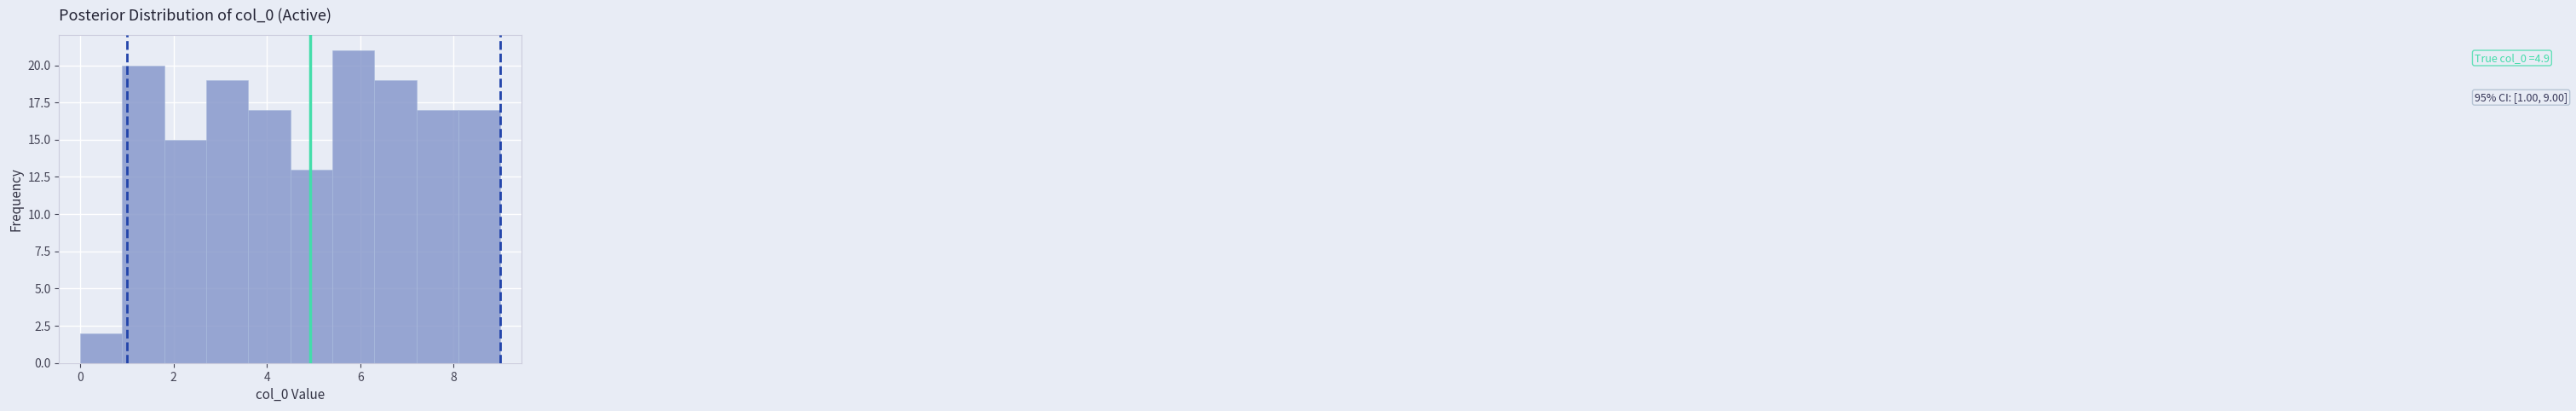

Which range on the x-axis has the tallest bar?

5.4 to 6.3